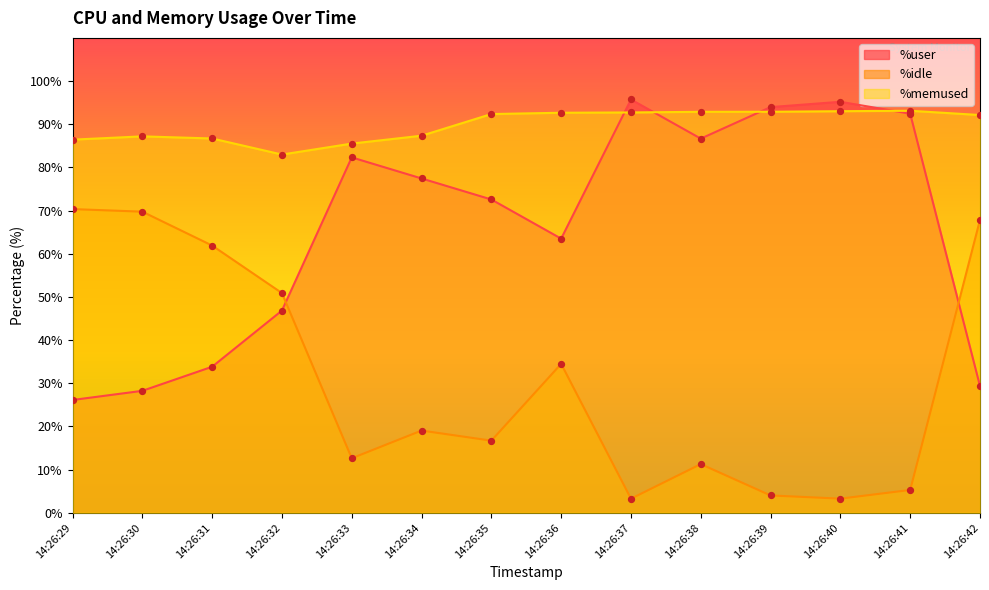

What are all the series names shown in the legend?

%user, %idle, %memused